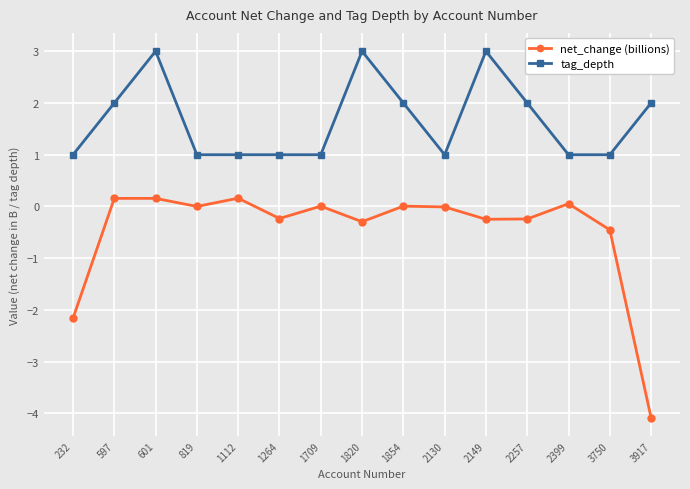

What is the maximum value for tag_depth?

3.0